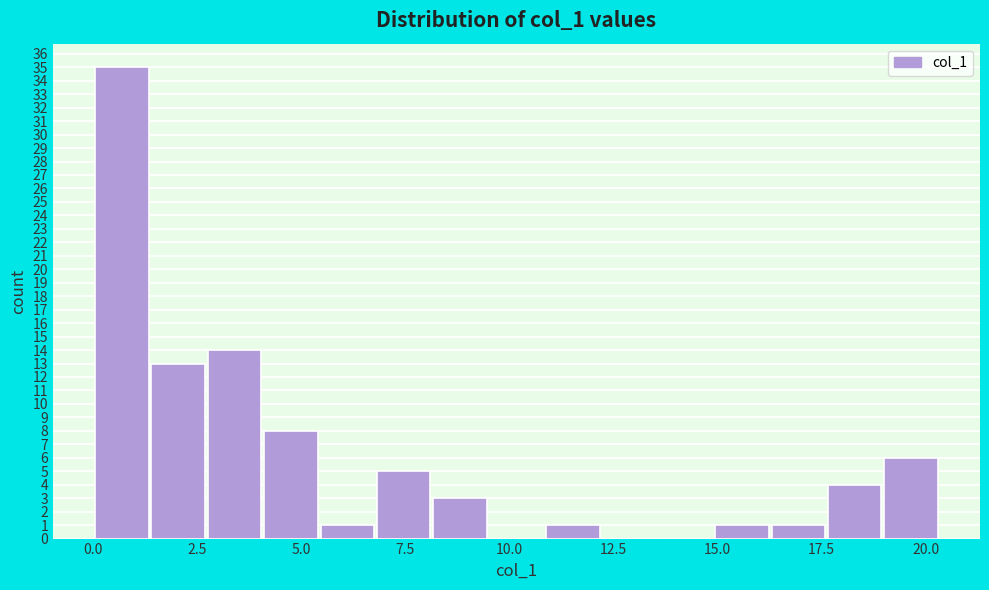

Around what value on the x-axis is the tallest bar? Give the approximate position of its centre, as read against the axis.

0.5